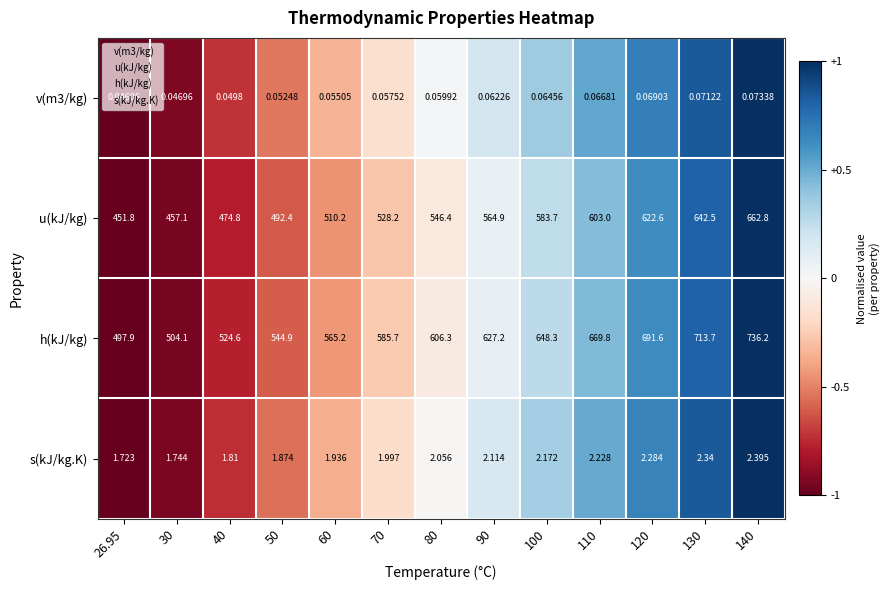

At which category does the chart reach its peak across all series?

140